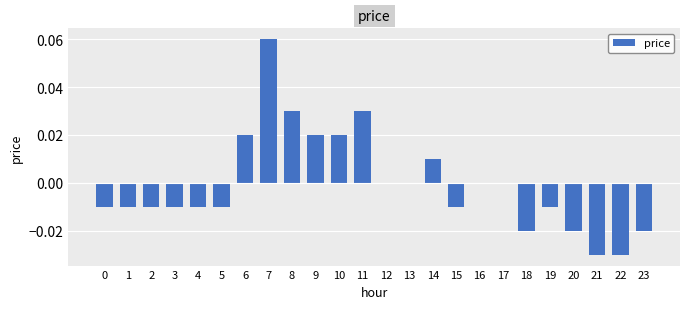

Which category has the highest value across all series?

7